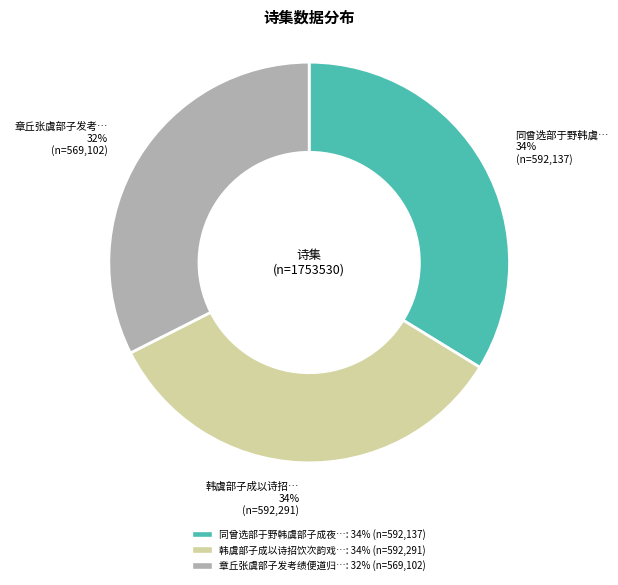

To the nearest percent, what is the average slice percentage?

33%